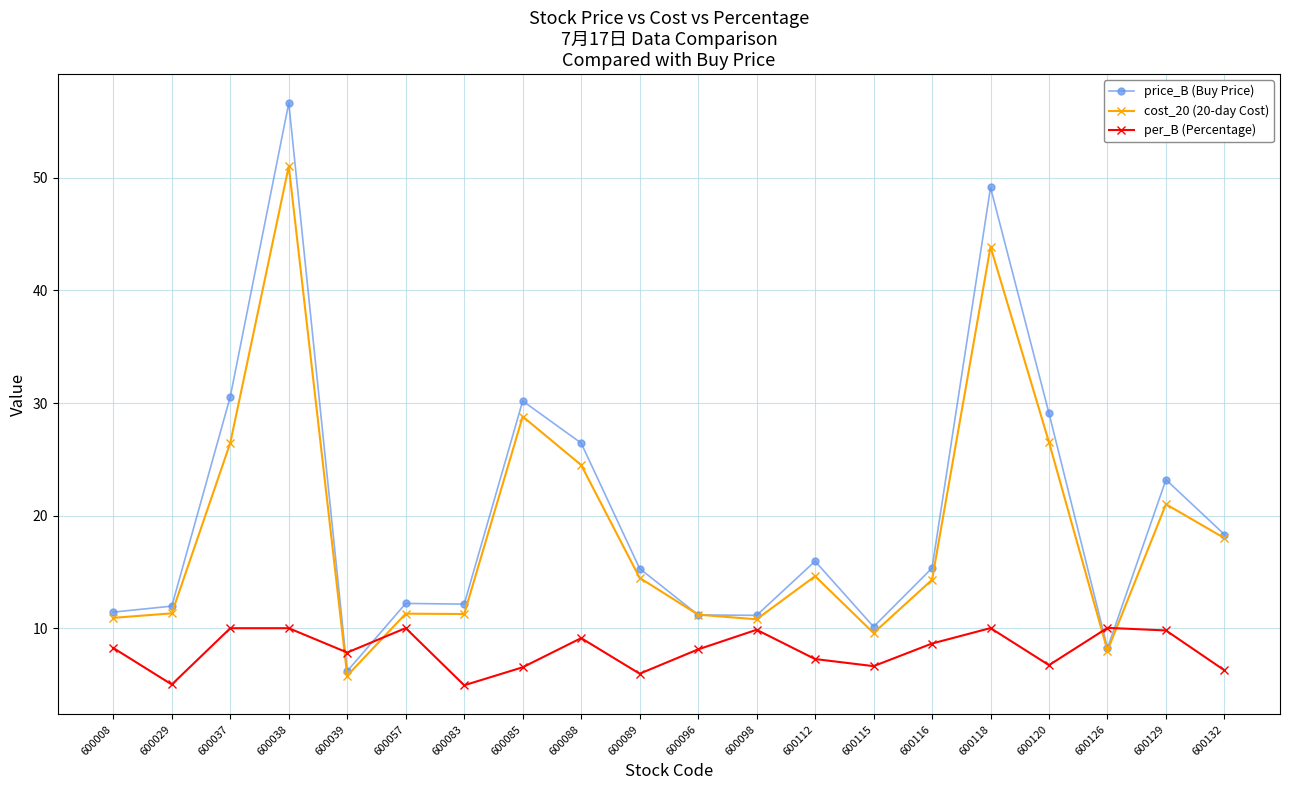

What is the value of the cost_20 (20-day Cost) point at the 4th from the left?

51.0